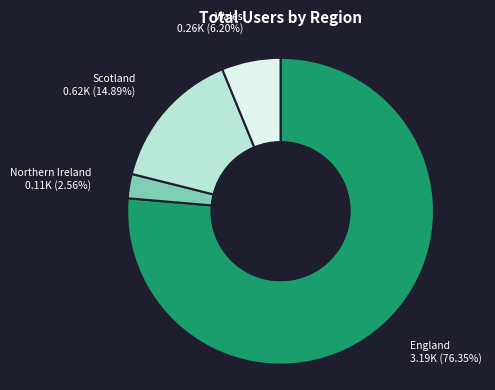

What percentage is the England slice, to the nearest percent?

76%